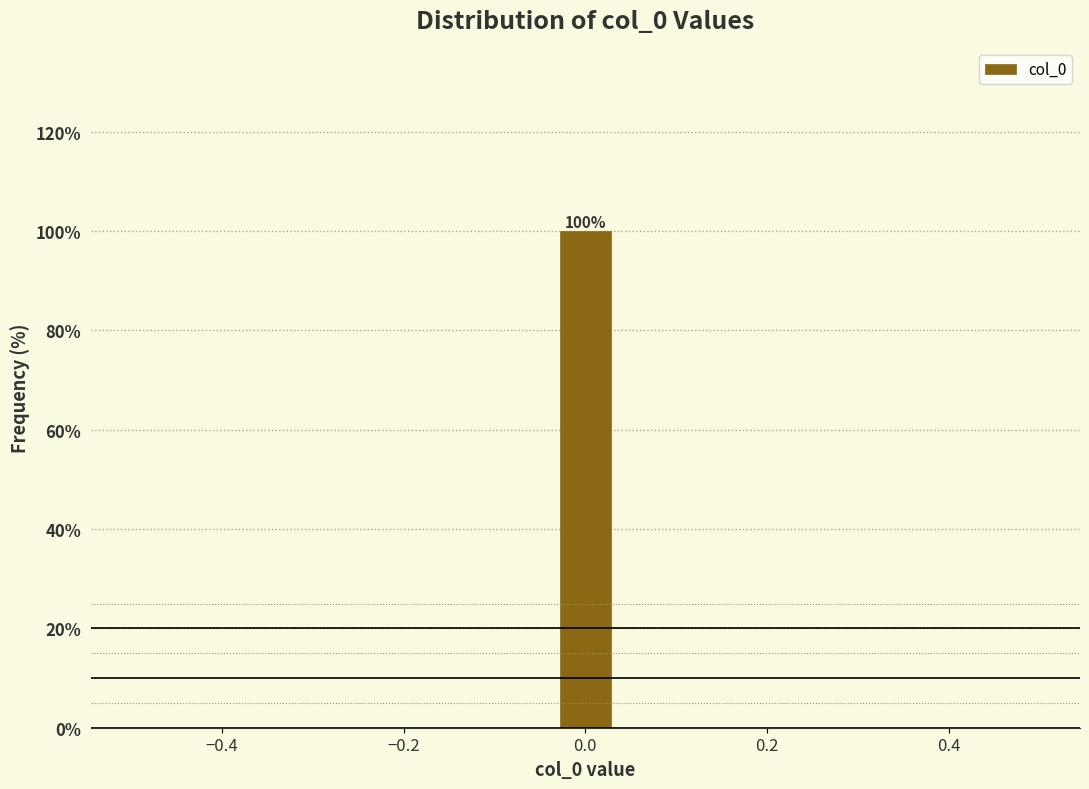

Read against the x-axis, roughly where is the centre of the tallest bar?

0.00